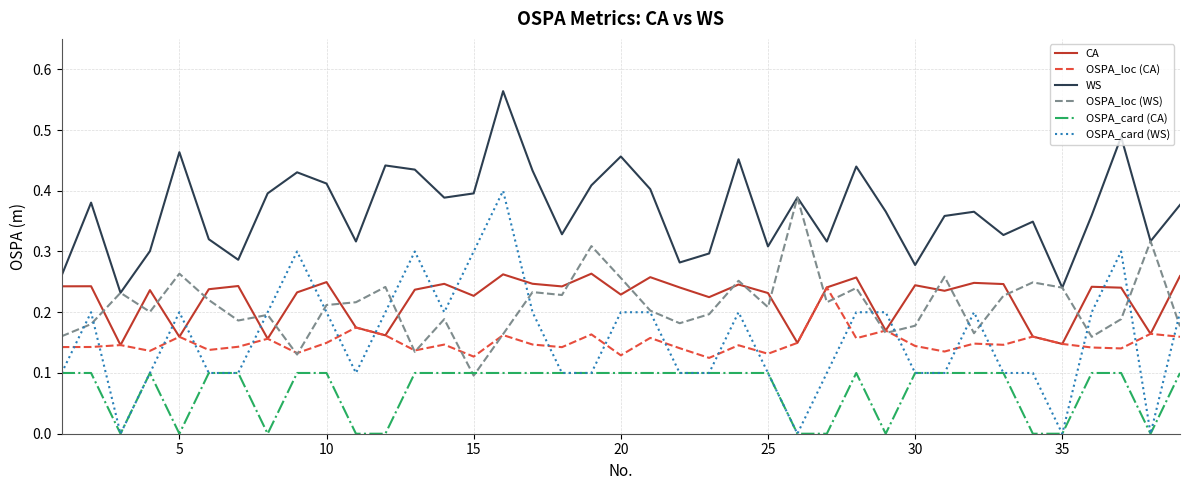

Which series has the widest spread of values?

OSPA_card (WS)